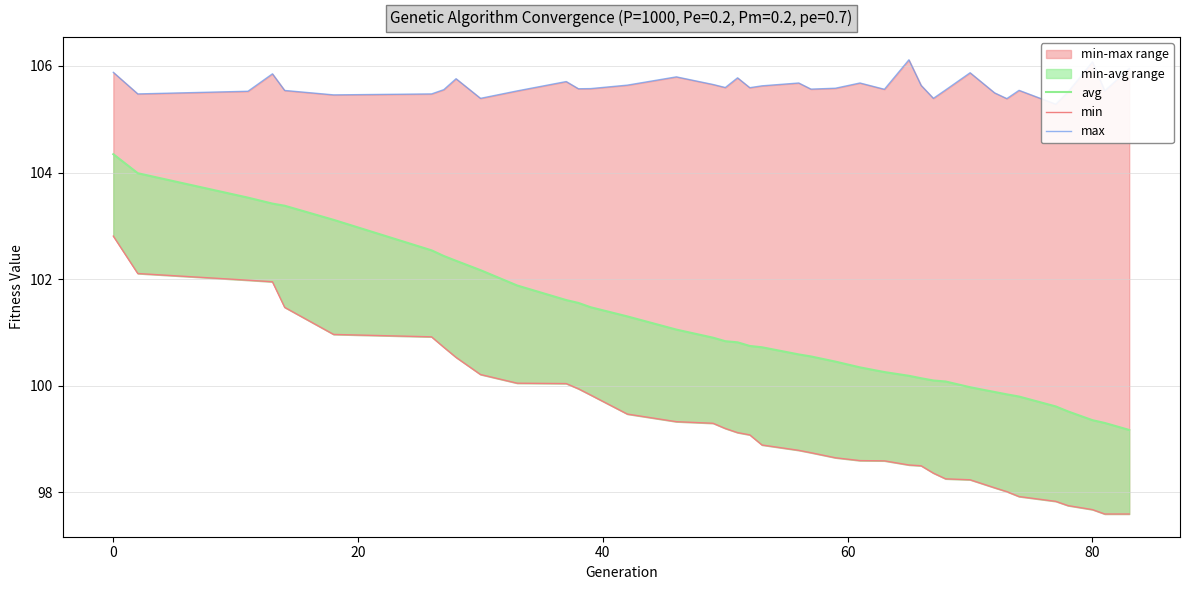

The min series shows 51.2 at 22. True or false?

False